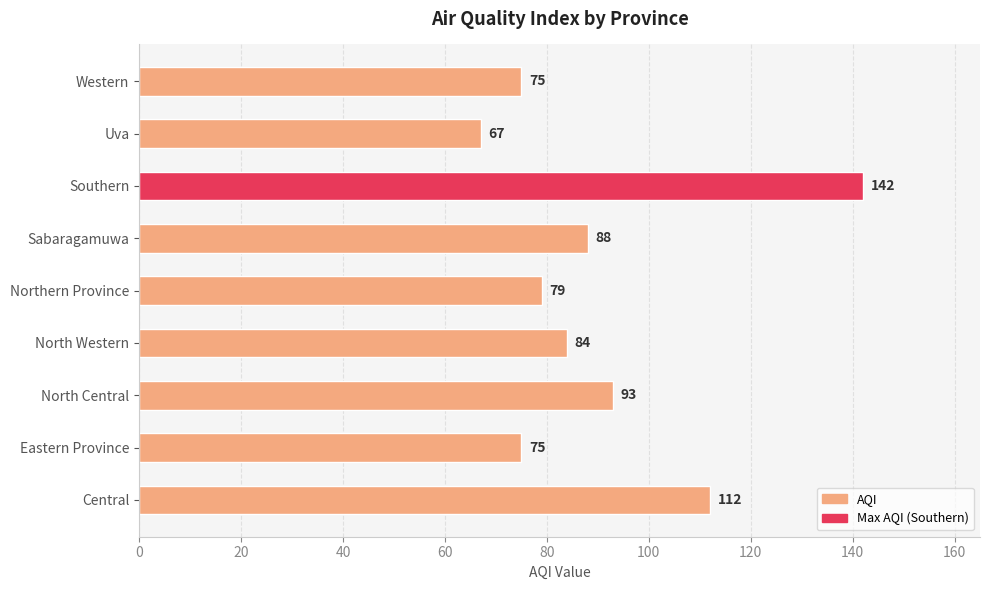

Are the bars horizontal?

Yes